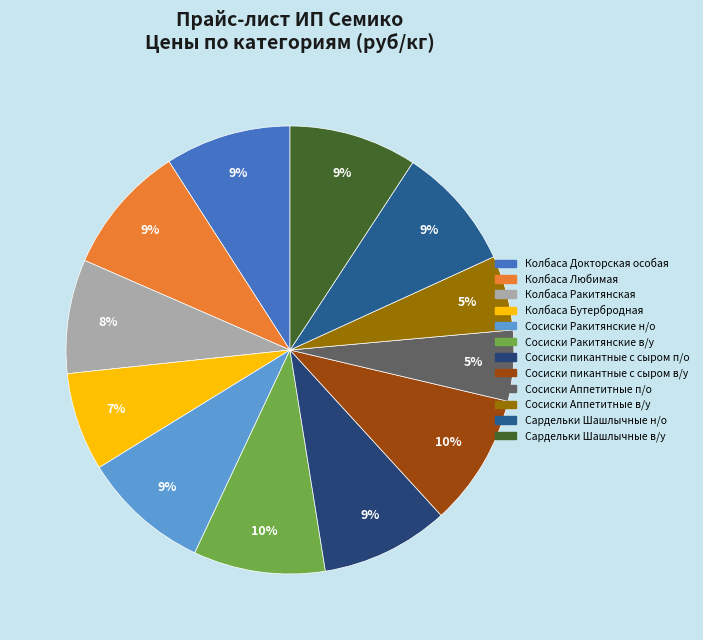

Is Сосиски Ракитянские н/о the majority of the pie?

No